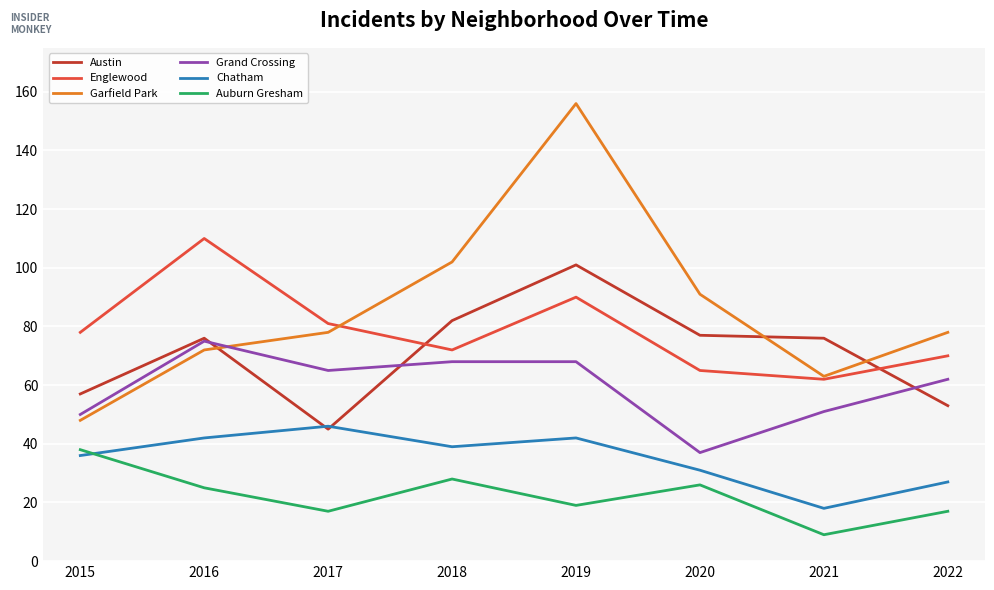

What is the total value across all series at 2021?

279